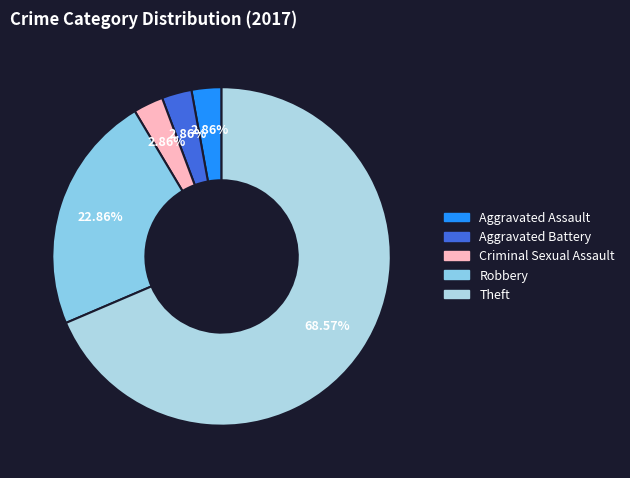

Count the number of slices in the pie.

5